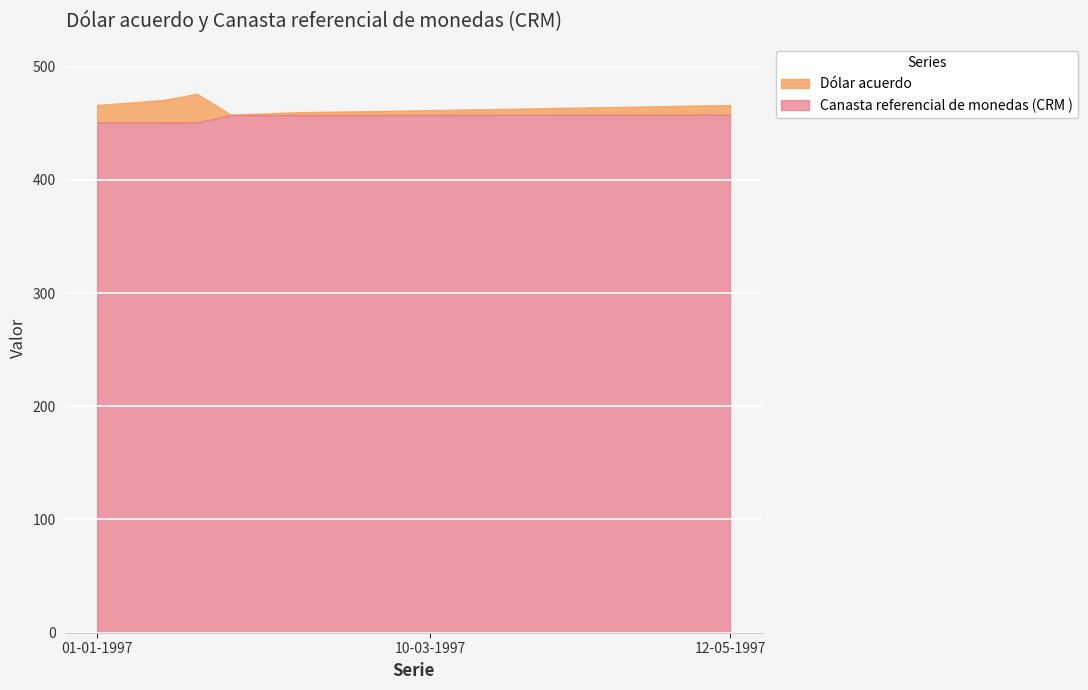

Is the value of Canasta referencial de monedas (CRM ) at 13-01-1997 greater than the value of Dólar acuerdo at 10-02-1997?

No